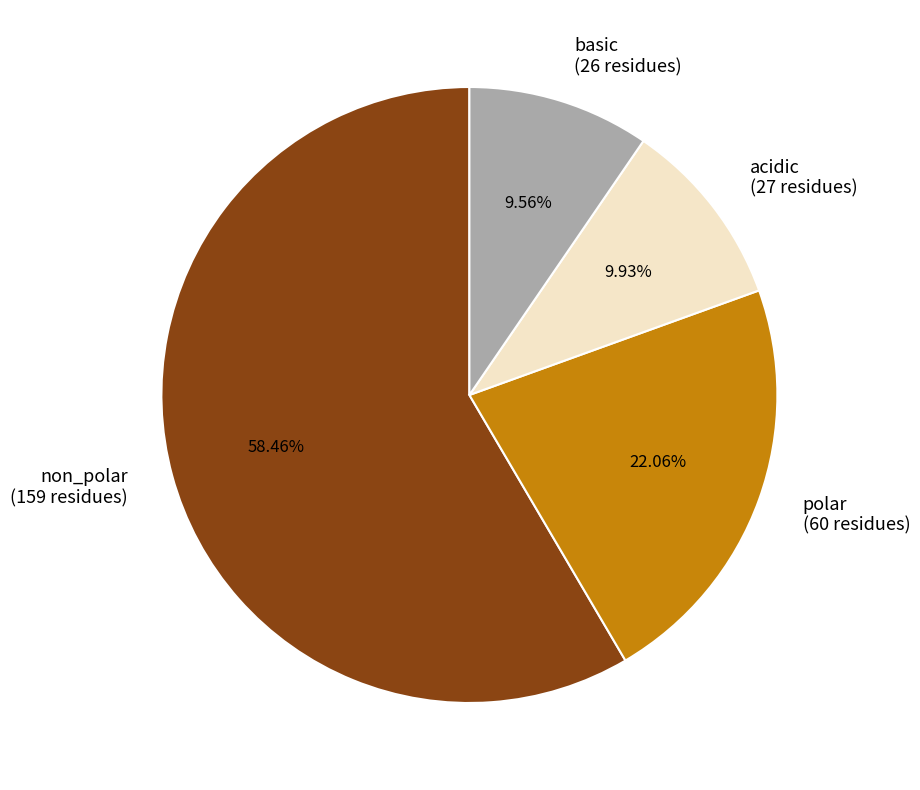

Combined, do acidic and non_polar account for over 50%?

Yes